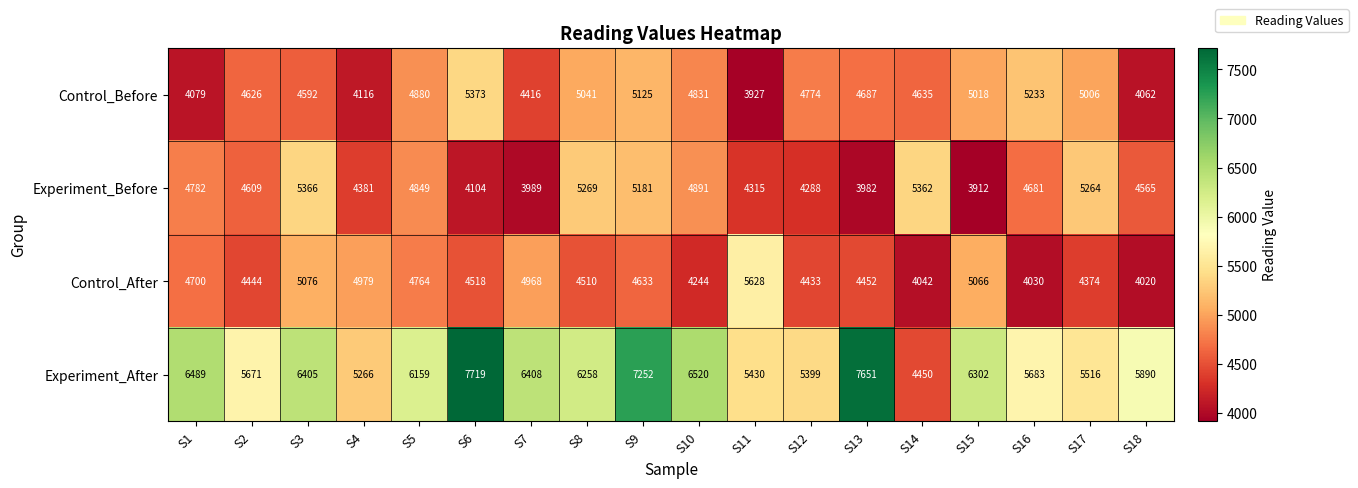

What is the maximum value for Control_After?

5628